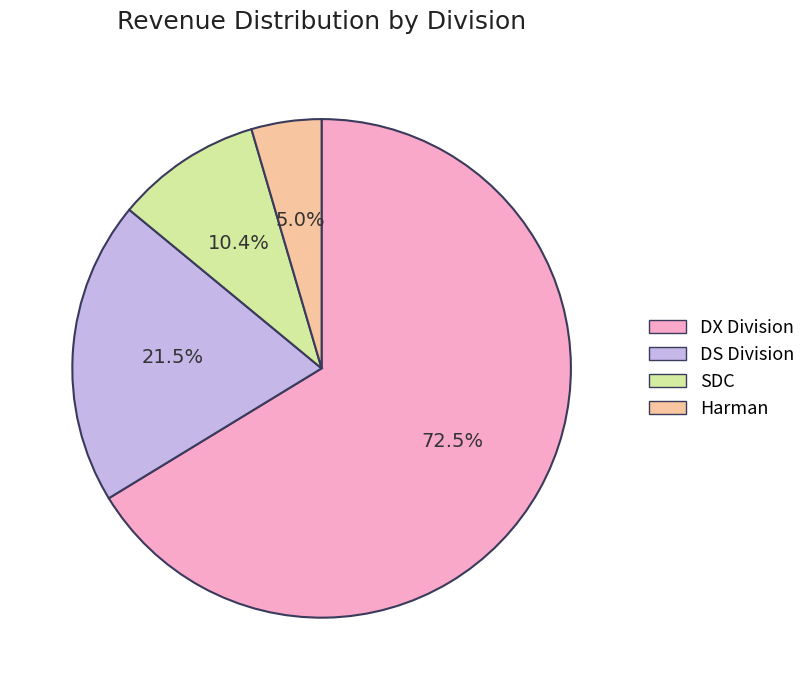

Is it true that DS Division is 20% of the pie?

True